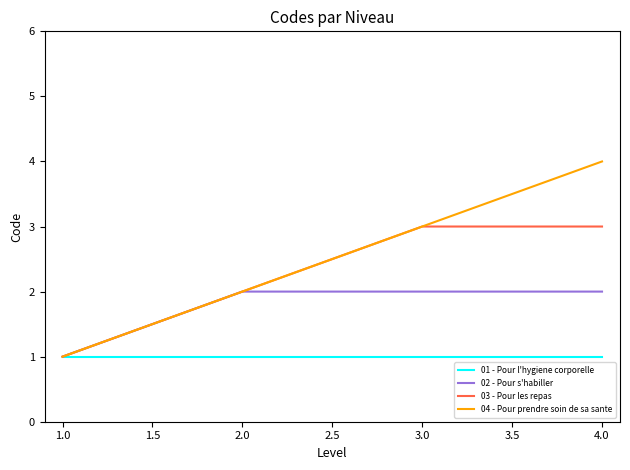

At which category is the sum across all series the highest?

4.0